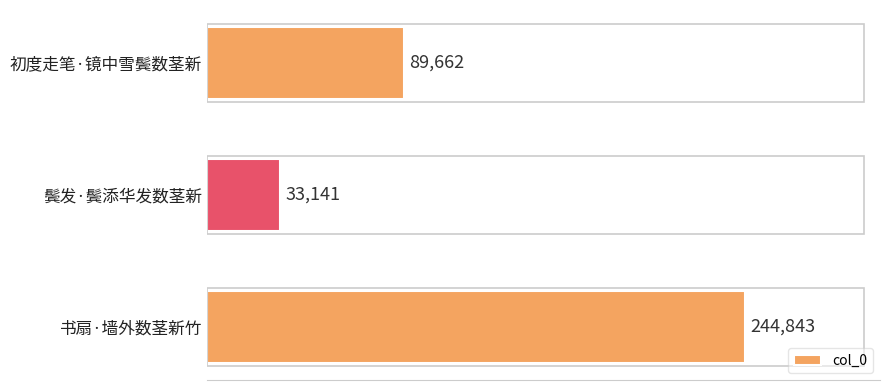

Reading top to bottom, what are all the values shown in this chart?

89662	33141	244843